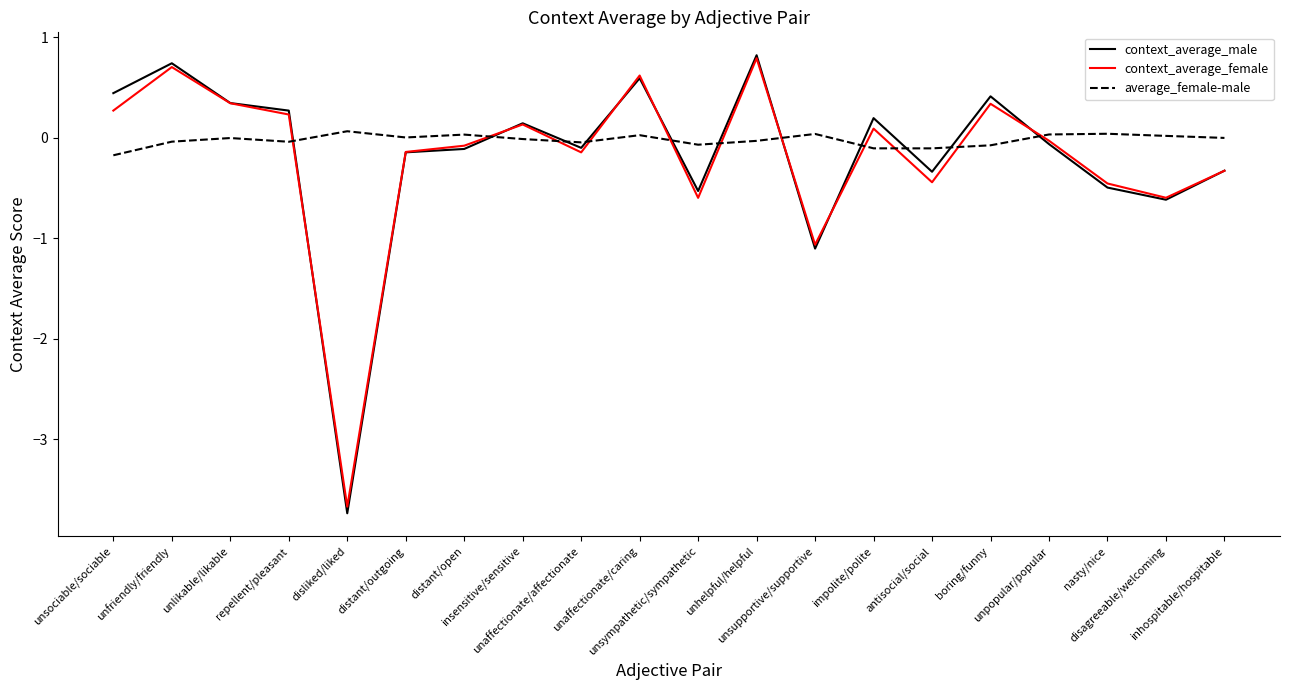

What is the maximum value for context_average_male?

0.8